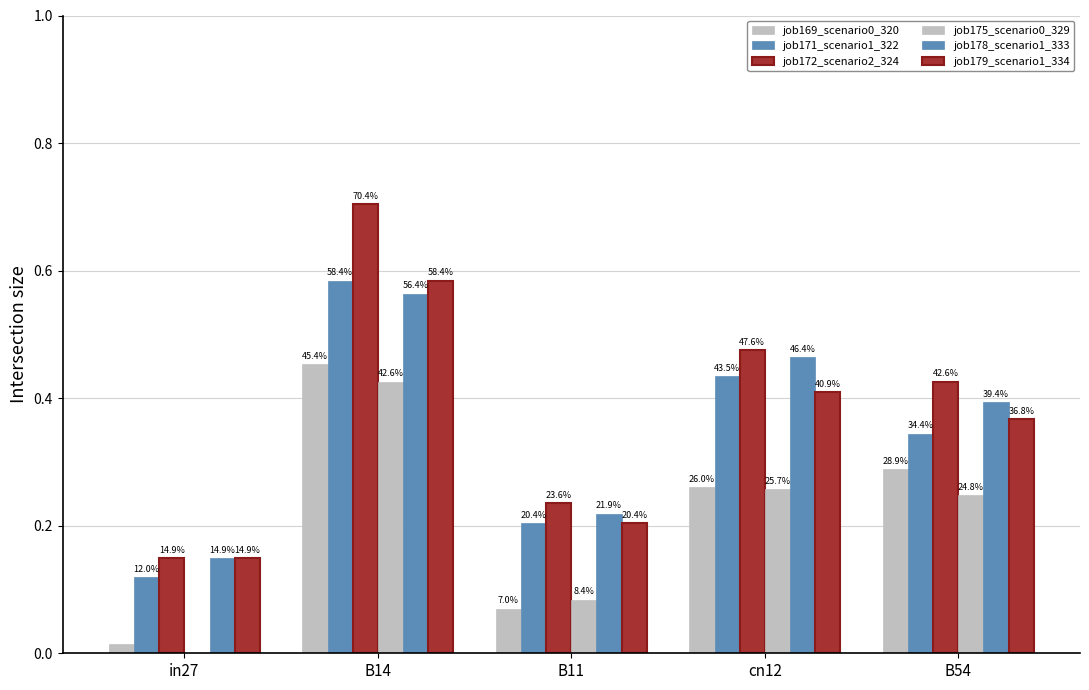

How many groups of bars are there?

5